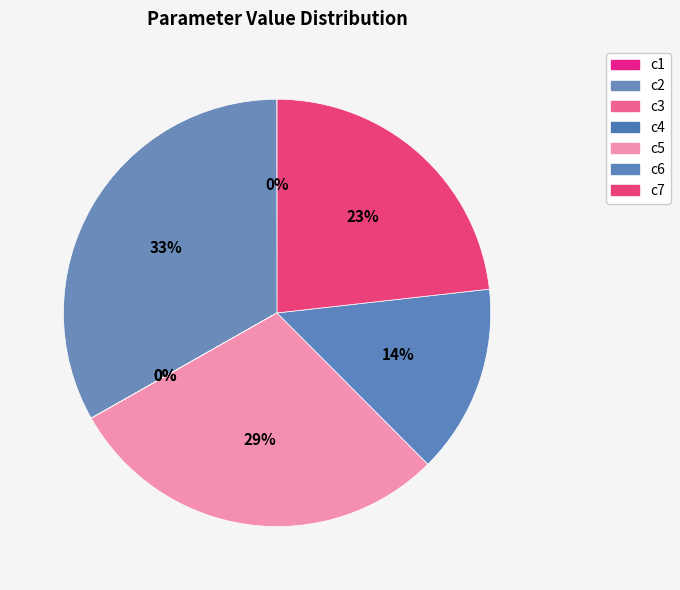

How many segments does this pie chart have?

7